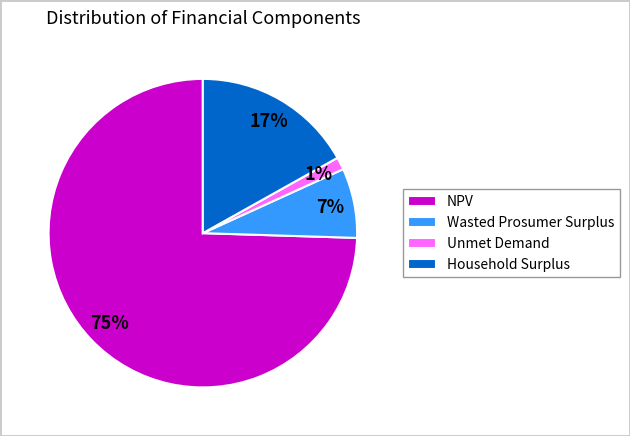

To the nearest percent, what portion does Household Surplus represent?

17%